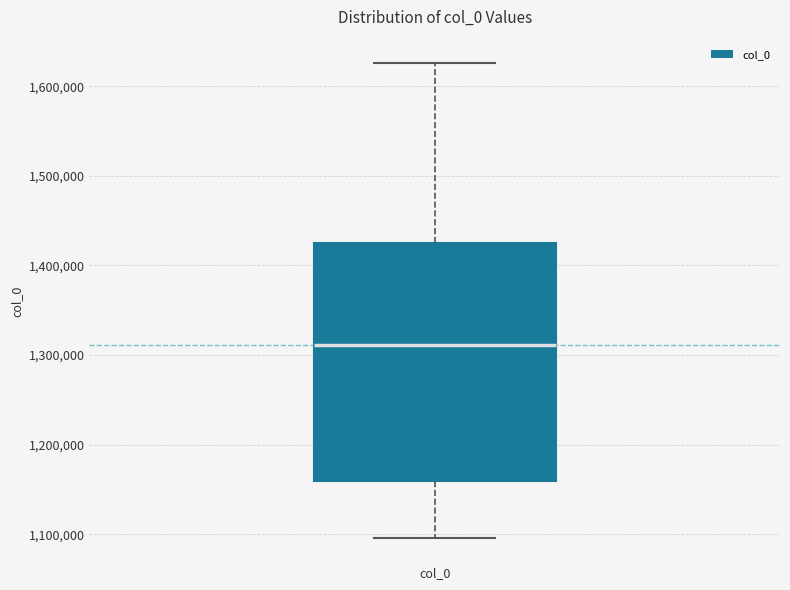

Transcribe this box plot: give where the median line is, the range the box spans, and where the two whiskers end, as read against the y-axis. The values are not printed on the chart, so give them approximately, as read against the axis.

median 1310000, box 1160000 to 1420000, whiskers 1100000 to 1630000